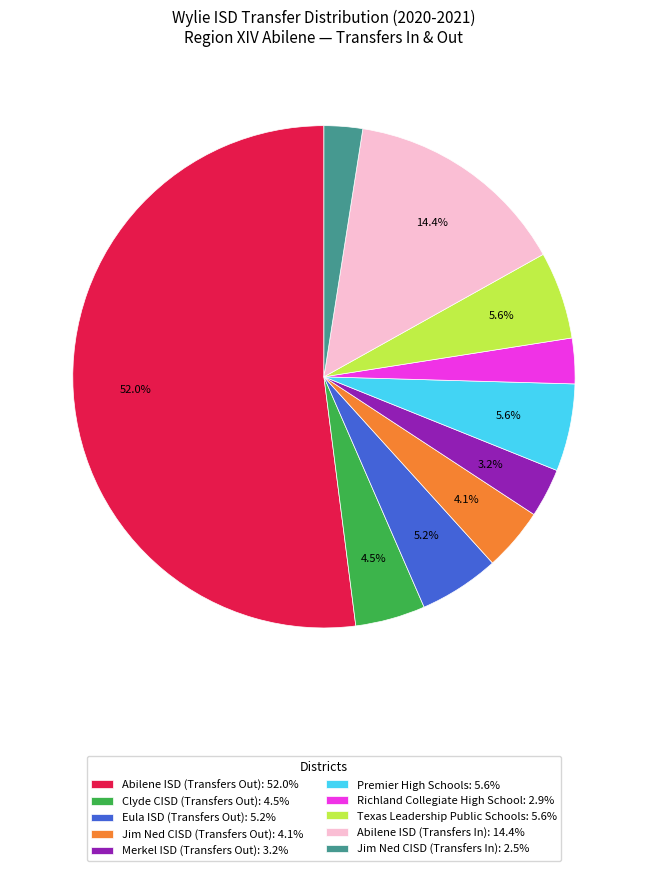

To the nearest percent, what portion does Abilene ISD (Transfers Out) represent?

52%